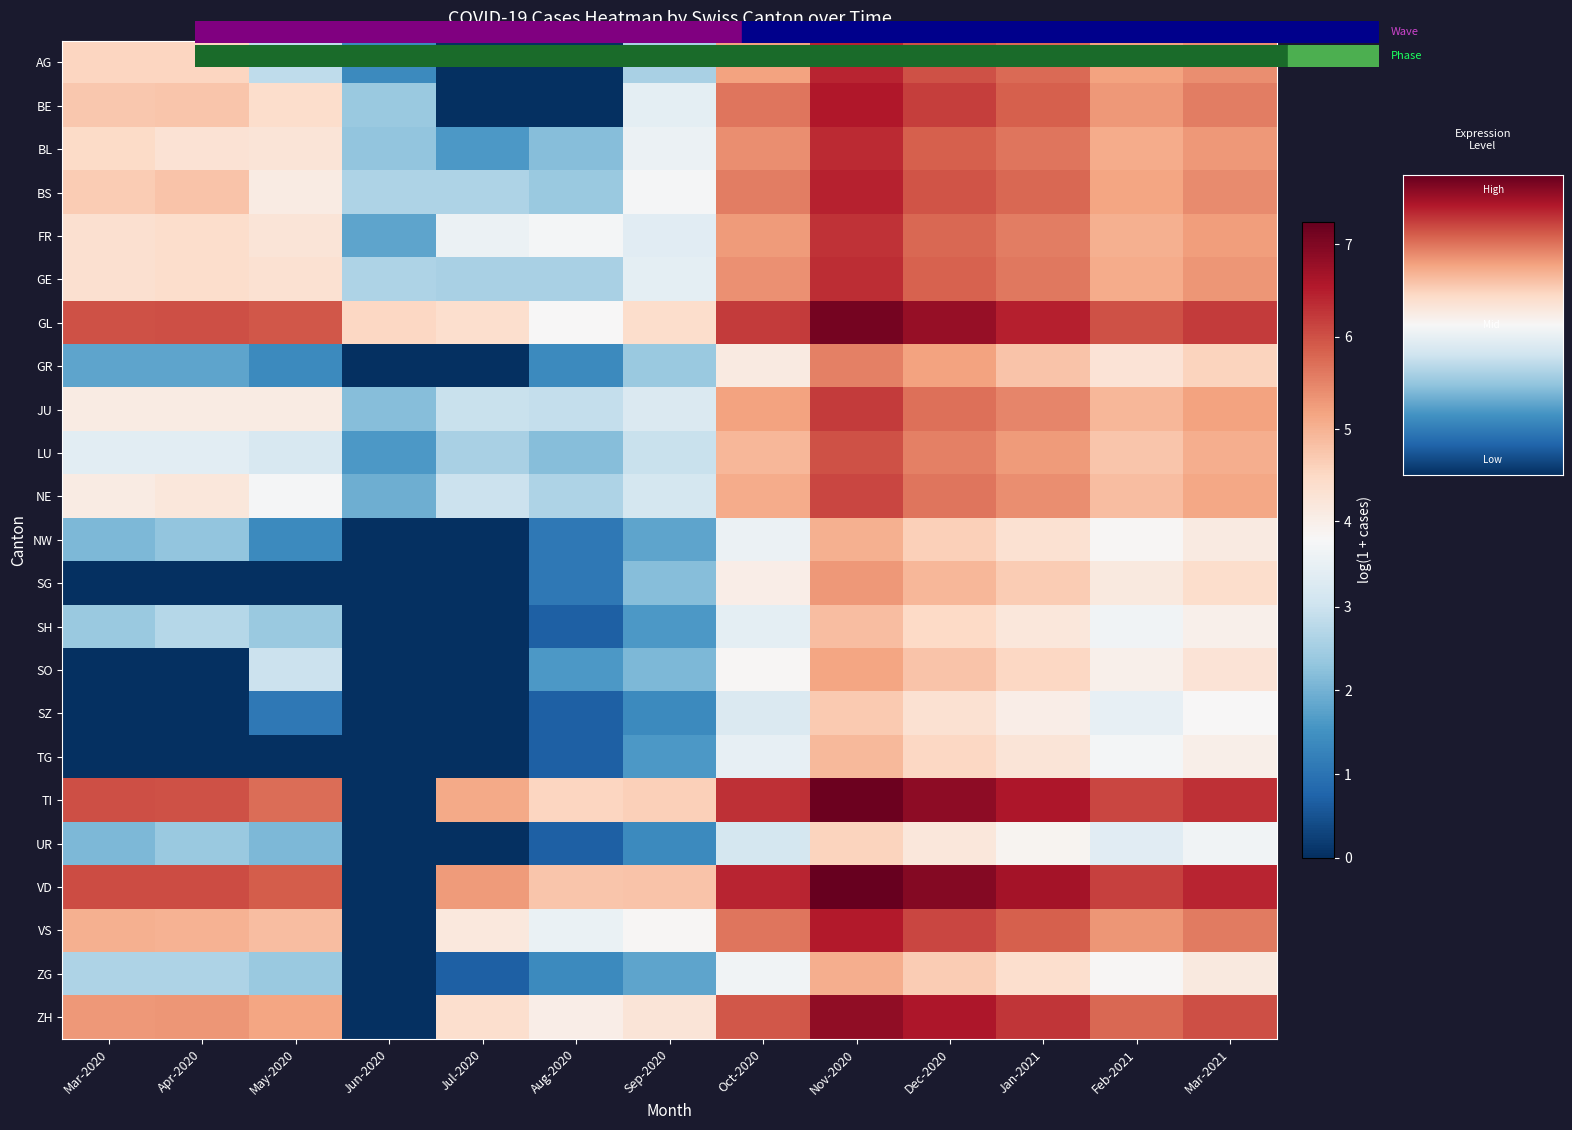

What is the total value across all series at Mar-2020?

78.1